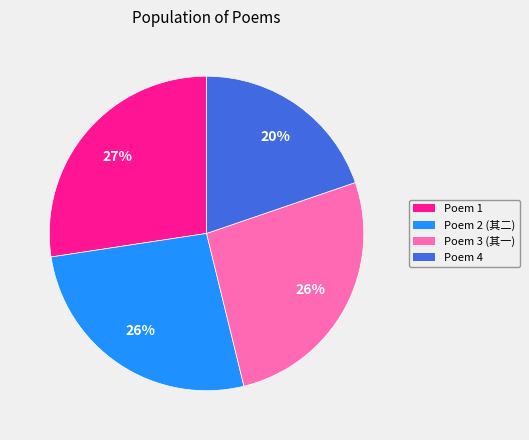

To the nearest percent, what is the average slice percentage?

25%